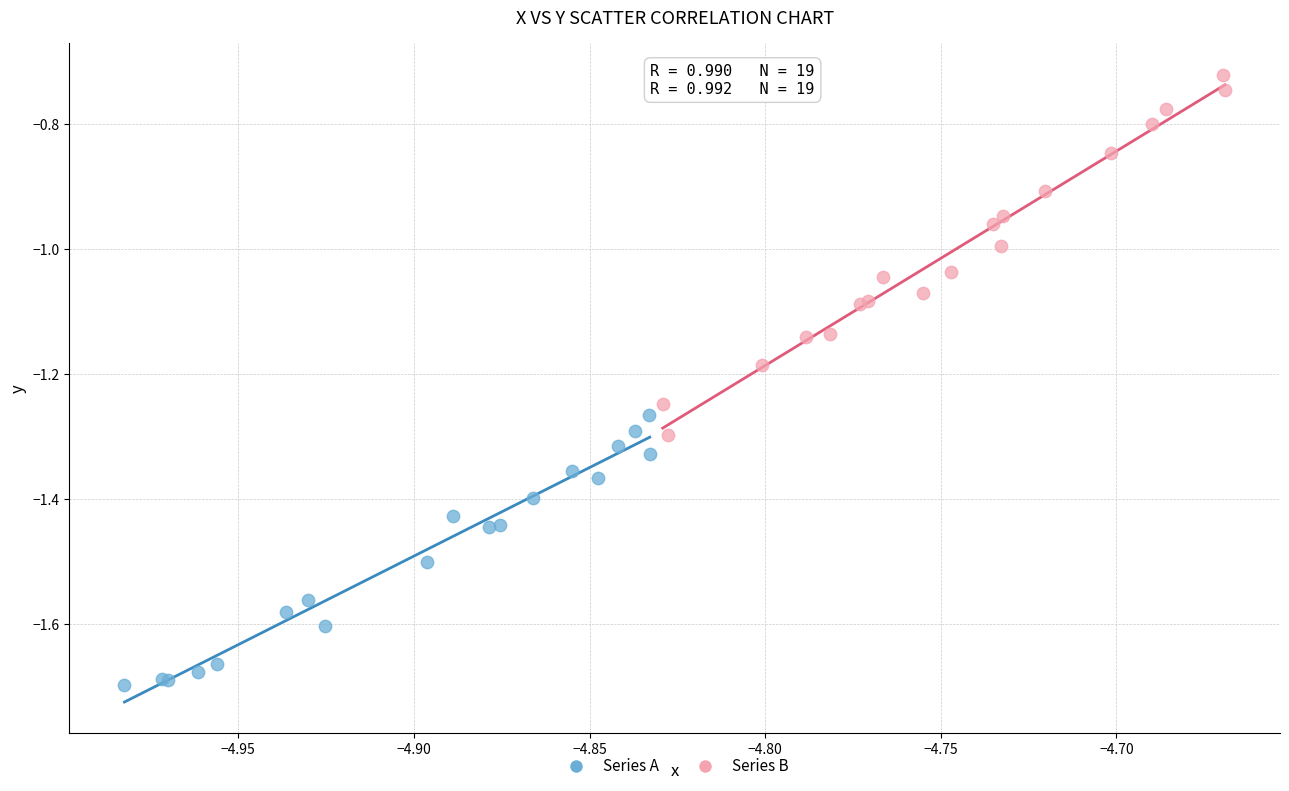

Which series contains the highest Y value?

Series B